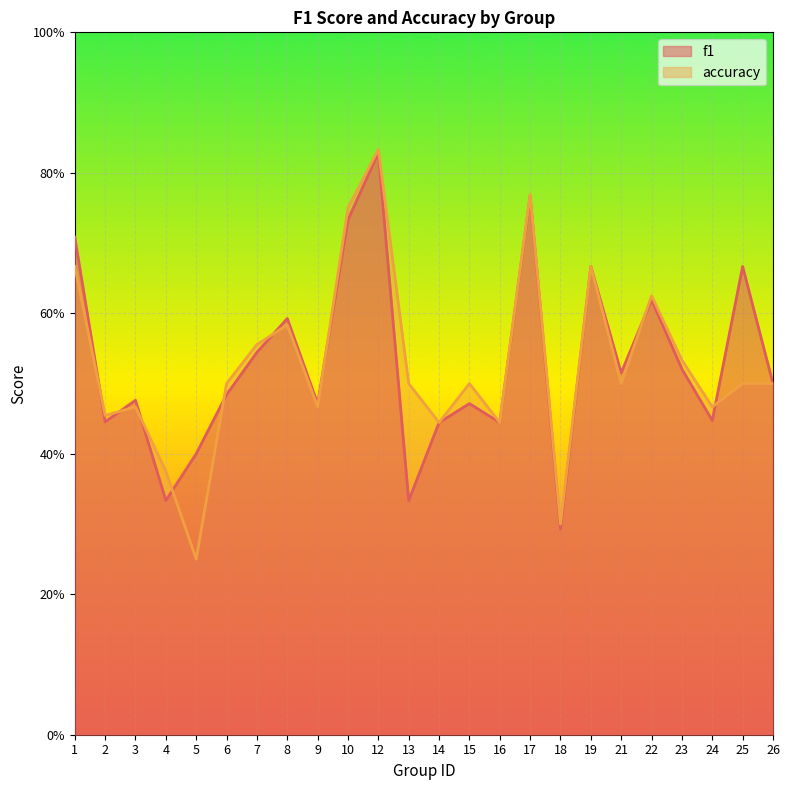

What is the lowest value of the accuracy series?

0.2